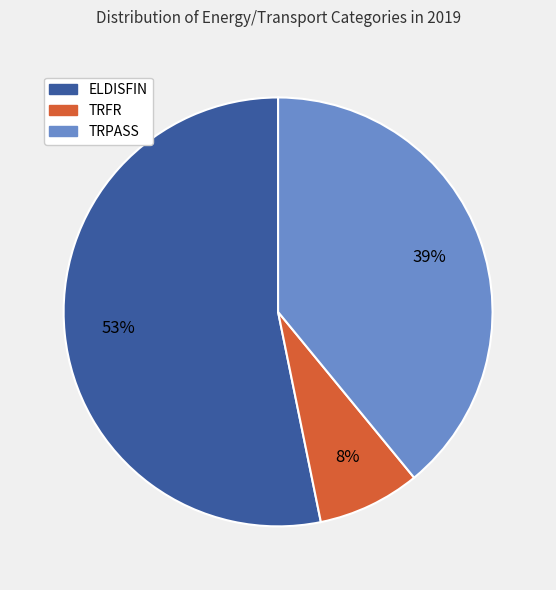

Is ELDISFIN the majority of the pie?

Yes